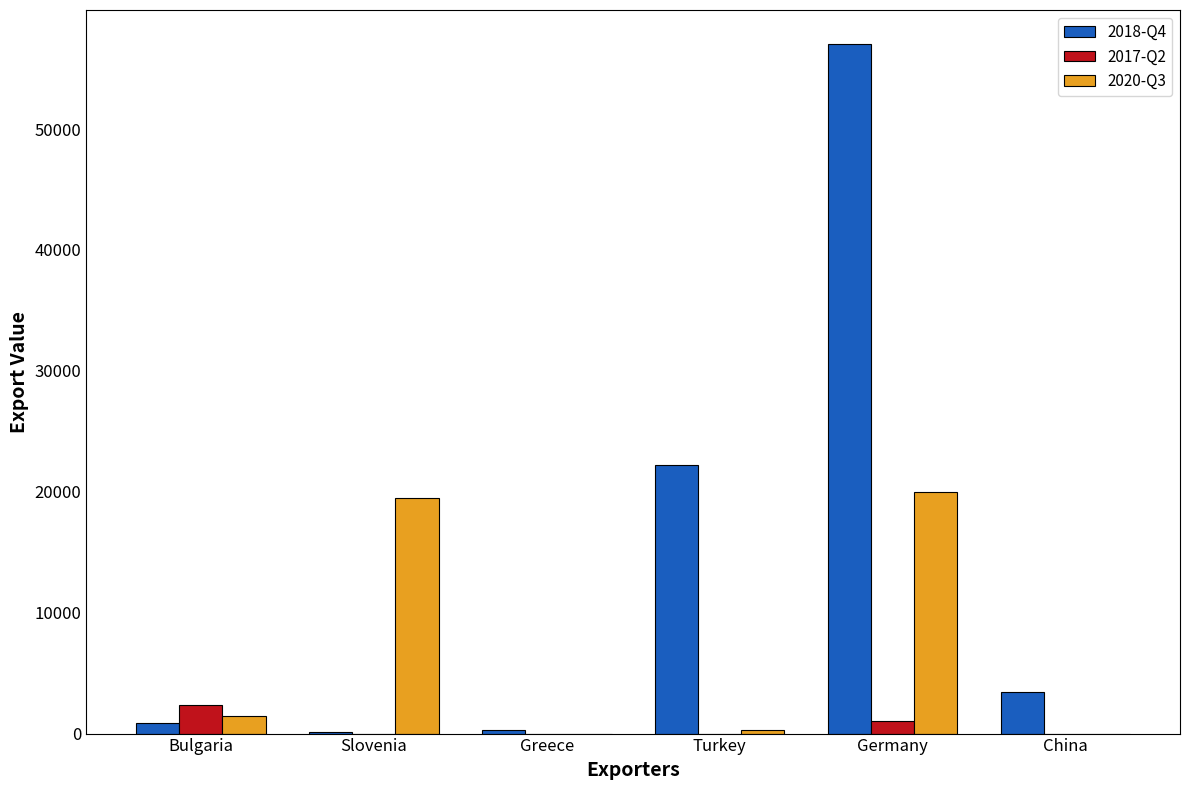

The 2020-Q3 series shows 0 at China. True or false?

True